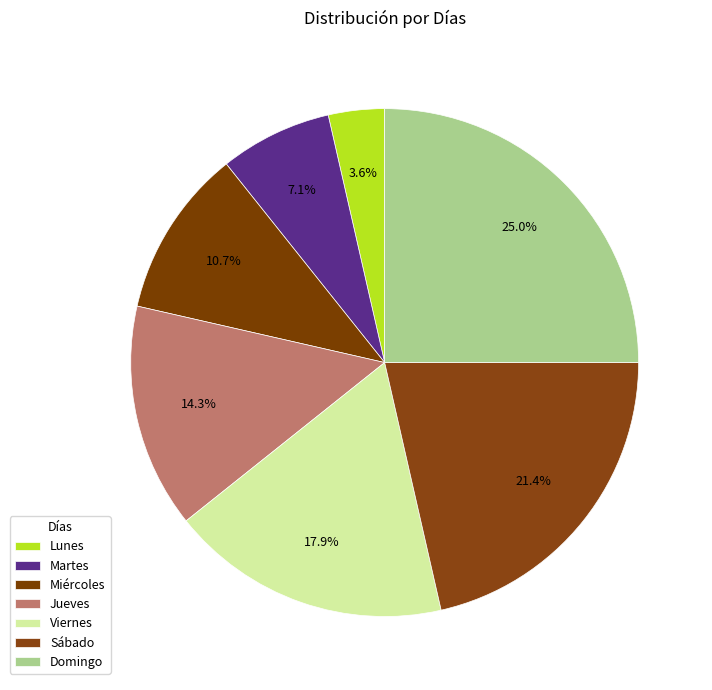

How many slices are in this pie chart?

7